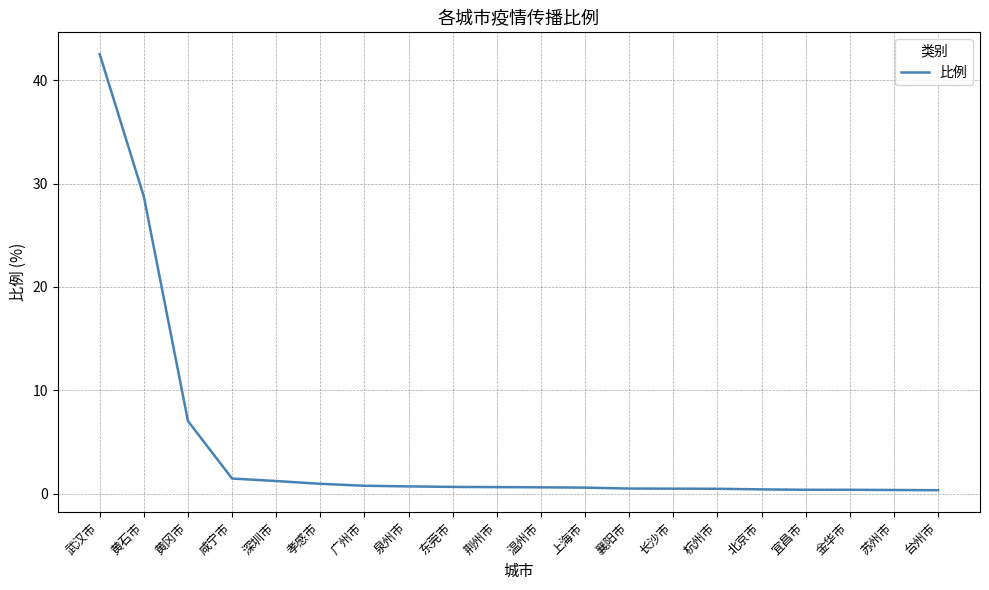

The value at 宜昌市 is 0.4. True or false?

True